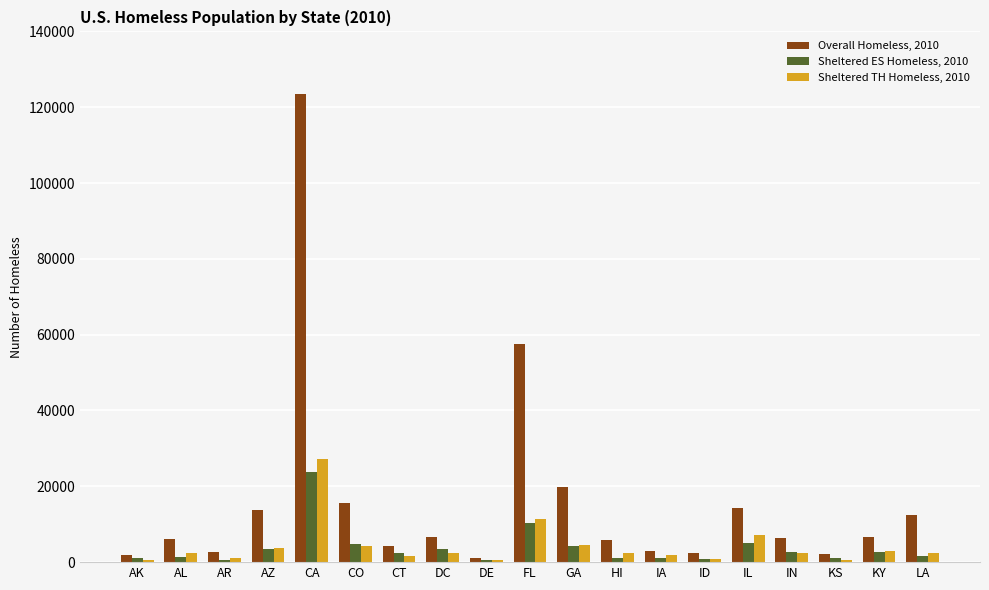

The value of Overall Homeless, 2010 at IN is 1956. True or false?

False